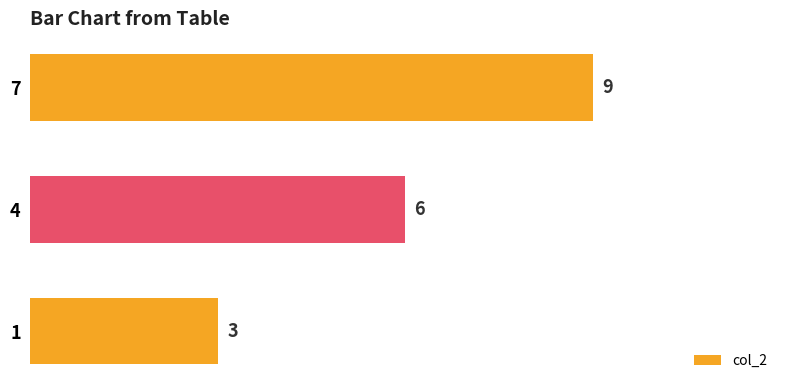

The chart shows a value of 9 at 7. True or false?

True